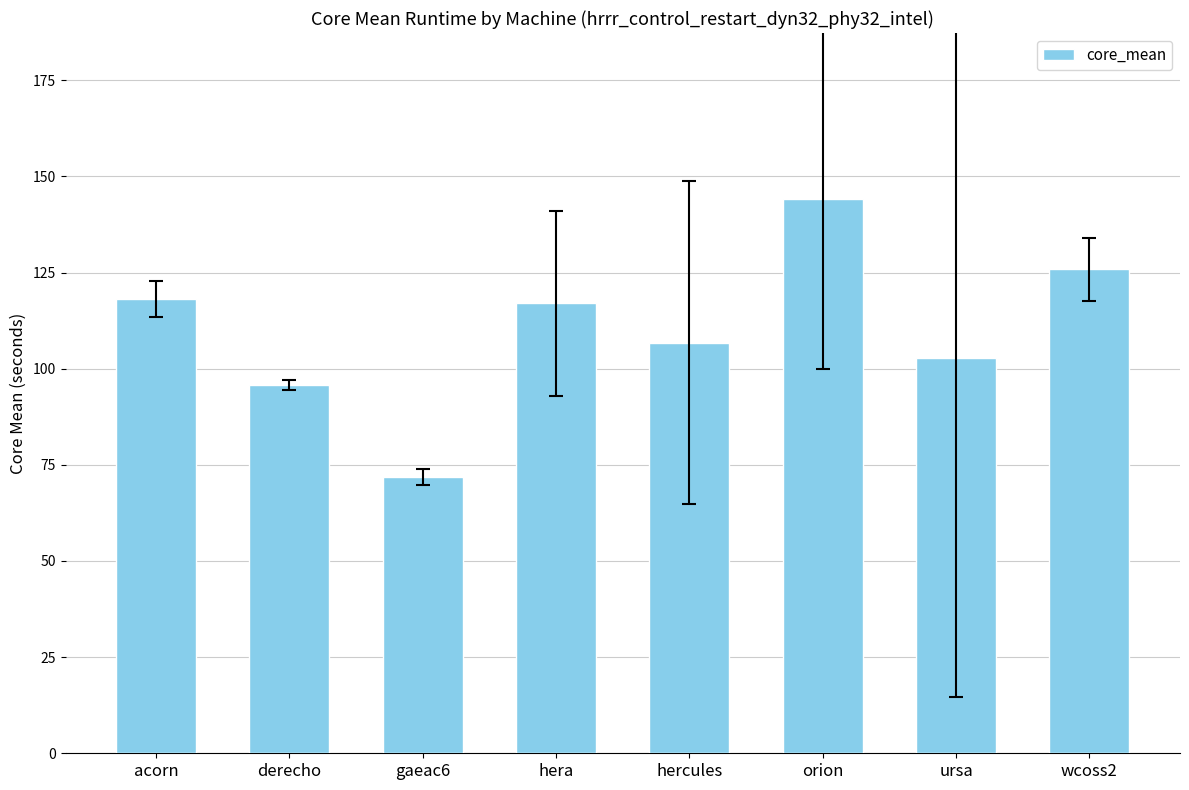

How many values are below 117?

4